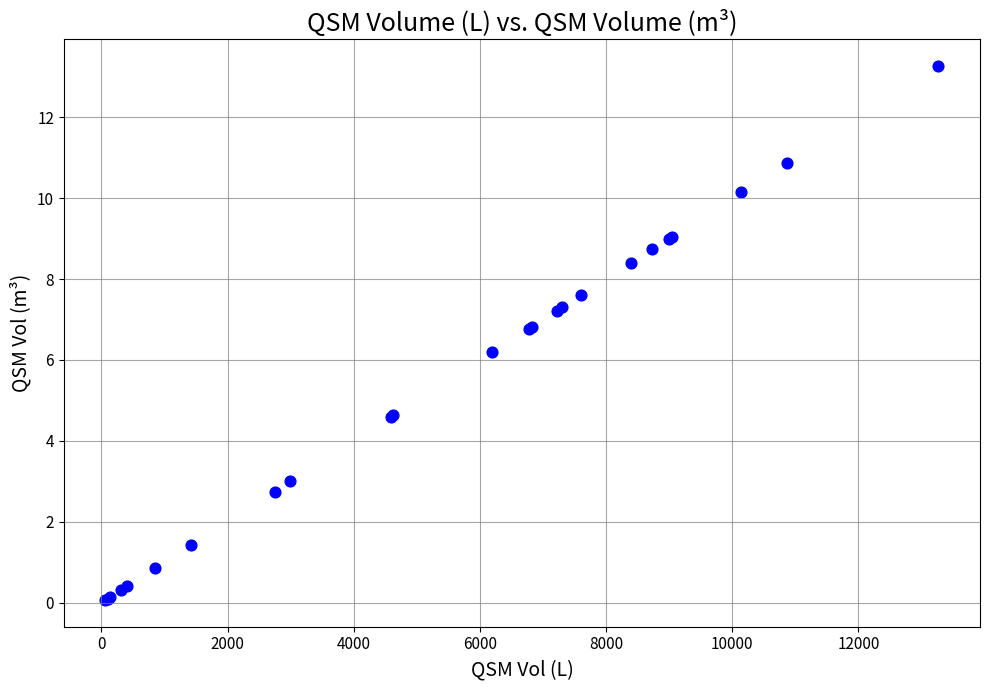

What Y value in the scatter plot is closest to 6?

6.2